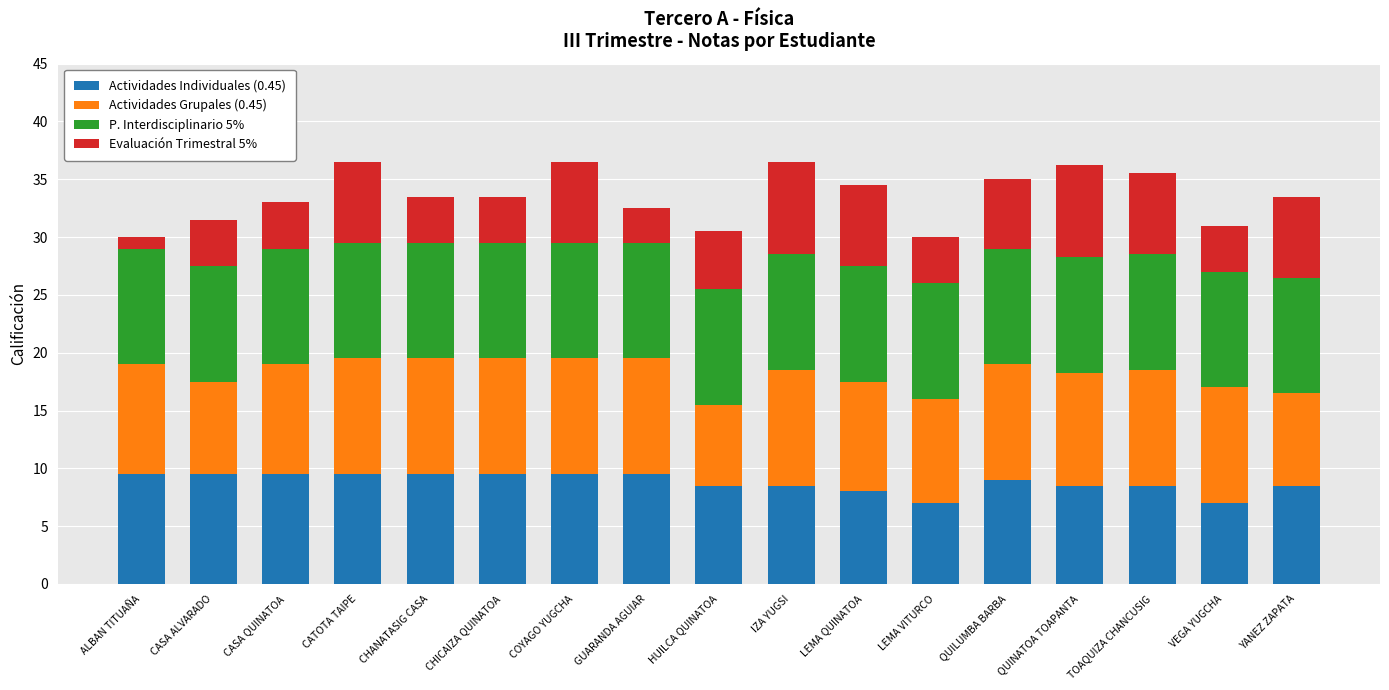

How many categories are shown in the chart?

17